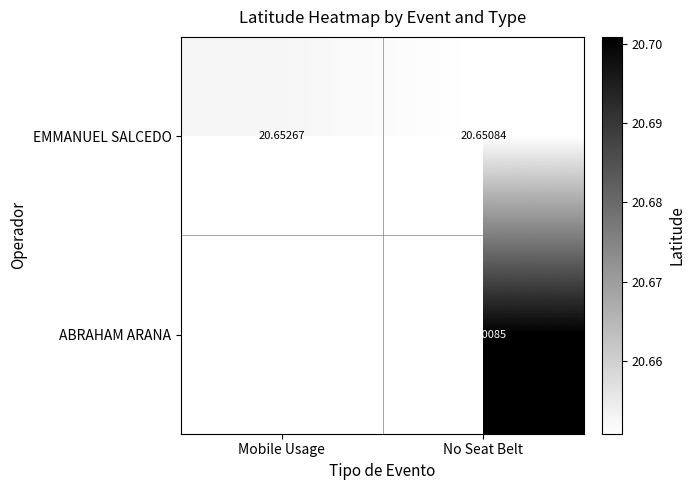

At which label does EMMANUEL SALCEDO reach its peak?

Mobile Usage